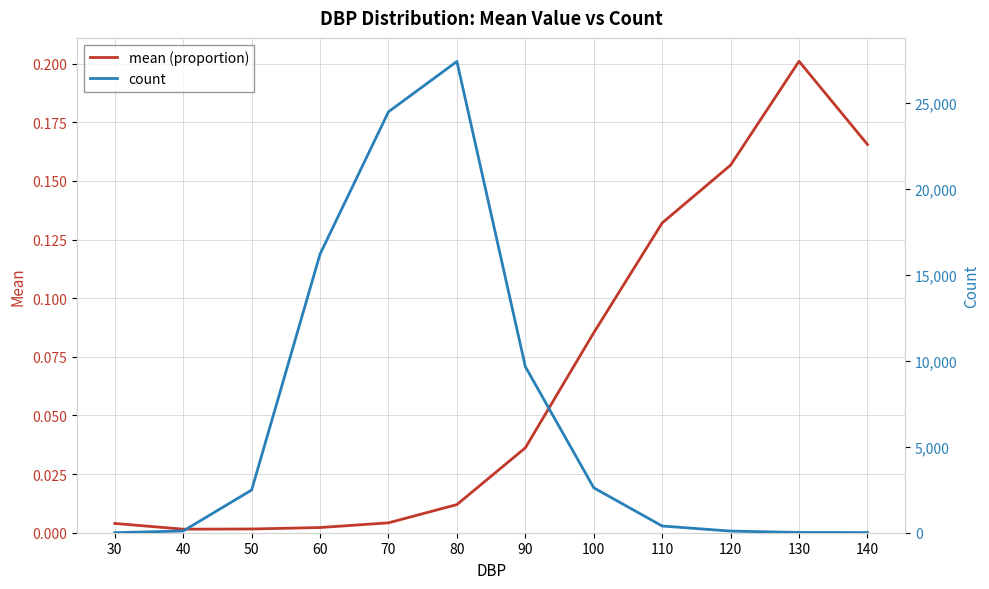

True or false: mean (proportion) and count cross at least once.

False